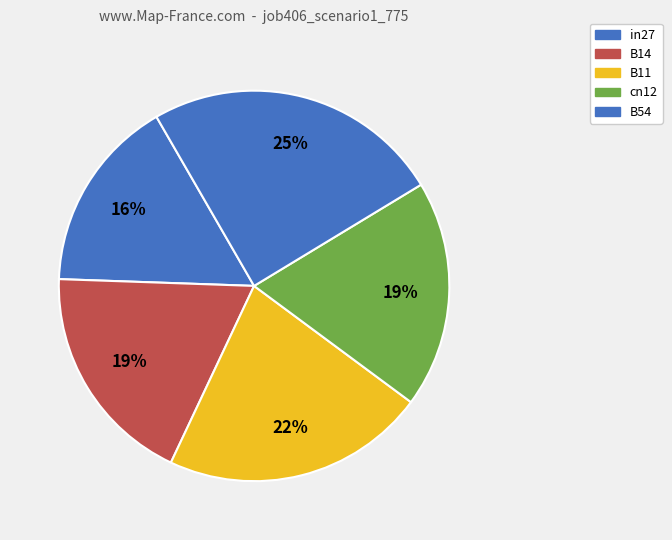

The in27 slice represents 9% of the pie. True or false?

False